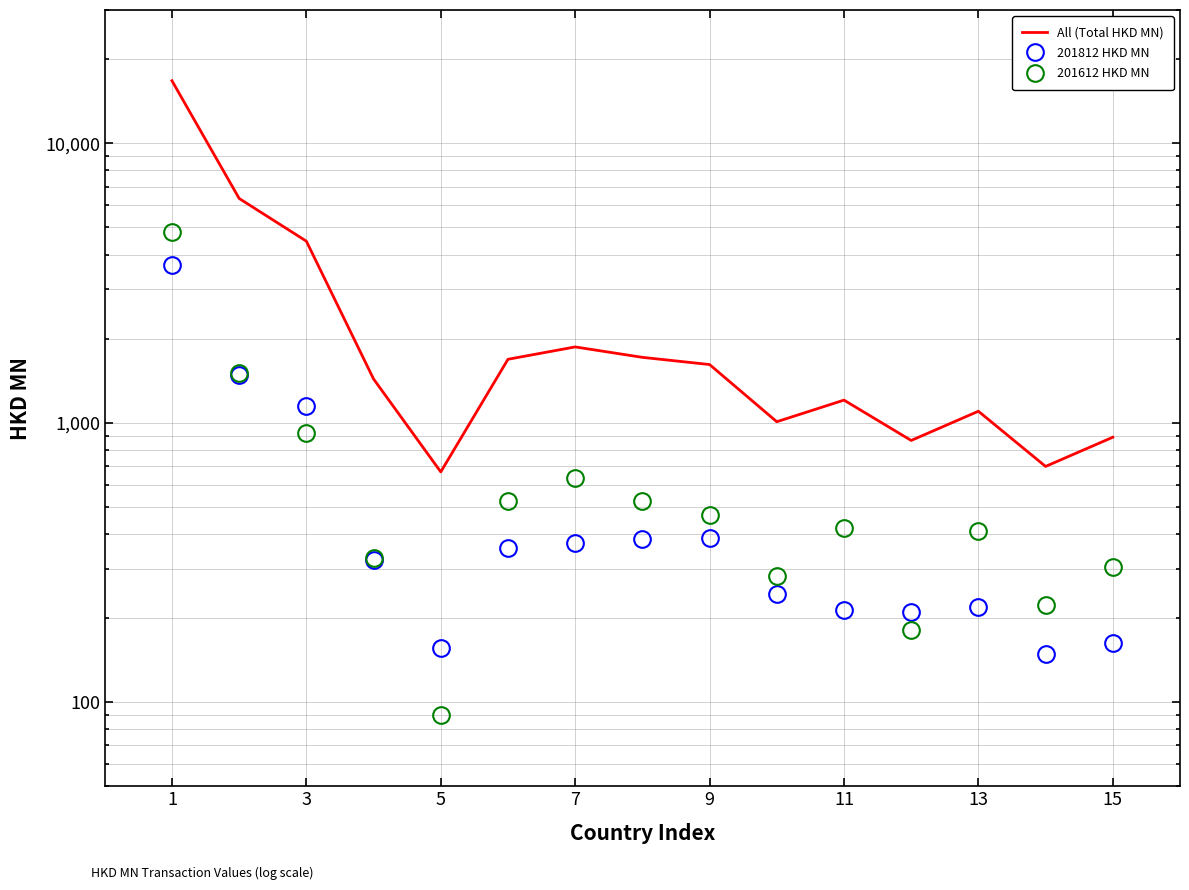

Which series has the widest spread of values?

All (Total HKD MN)